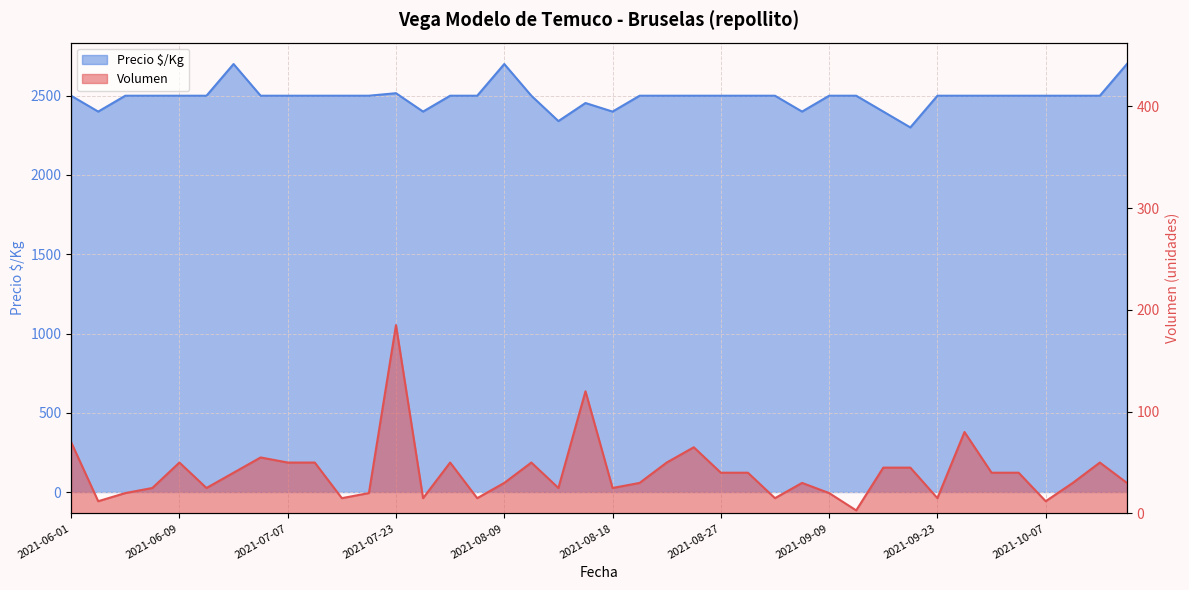

Reading left to right, list all the values displayed in this chart.

Volumen: 2021-06-01=70	2021-06-02=12	2021-06-07=20	2021-06-08=25	2021-06-09=50	2021-06-25=25	2021-06-29=40	2021-07-05=55	2021-07-07=50	2021-07-13=50	2021-07-15=15	2021-07-20=20	2021-07-23=185	2021-07-29=15	2021-08-02=50	2021-08-04=15	2021-08-09=30	2021-08-11=50	2021-08-13=25	2021-08-17=120	2021-08-18=25	2021-08-19=30	2021-08-23=50	2021-08-25=65	2021-08-27=40	2021-08-30=40	2021-09-02=15	2021-09-08=30	2021-09-09=20	2021-09-10=3	2021-09-14=45	2021-09-16=45	2021-09-23=15	2021-09-27=80	2021-09-29=40	2021-09-30=40	2021-10-07=12	2021-10-08=30	2021-10-14=50	2021-10-18=30
Precio $/Kg: 2021-06-01=2500	2021-06-02=2400	2021-06-07=2500	2021-06-08=2500	2021-06-09=2500	2021-06-25=2500	2021-06-29=2700	2021-07-05=2500	2021-07-07=2500	2021-07-13=2500	2021-07-15=2500	2021-07-20=2500	2021-07-23=2516	2021-07-29=2400	2021-08-02=2500	2021-08-04=2500	2021-08-09=2700	2021-08-11=2500	2021-08-13=2340	2021-08-17=2454	2021-08-18=2400	2021-08-19=2500	2021-08-23=2500	2021-08-25=2500	2021-08-27=2500	2021-08-30=2500	2021-09-02=2500	2021-09-08=2400	2021-09-09=2500	2021-09-10=2500	2021-09-14=2400	2021-09-16=2300	2021-09-23=2500	2021-09-27=2500	2021-09-29=2500	2021-09-30=2500	2021-10-07=2500	2021-10-08=2500	2021-10-14=2500	2021-10-18=2700